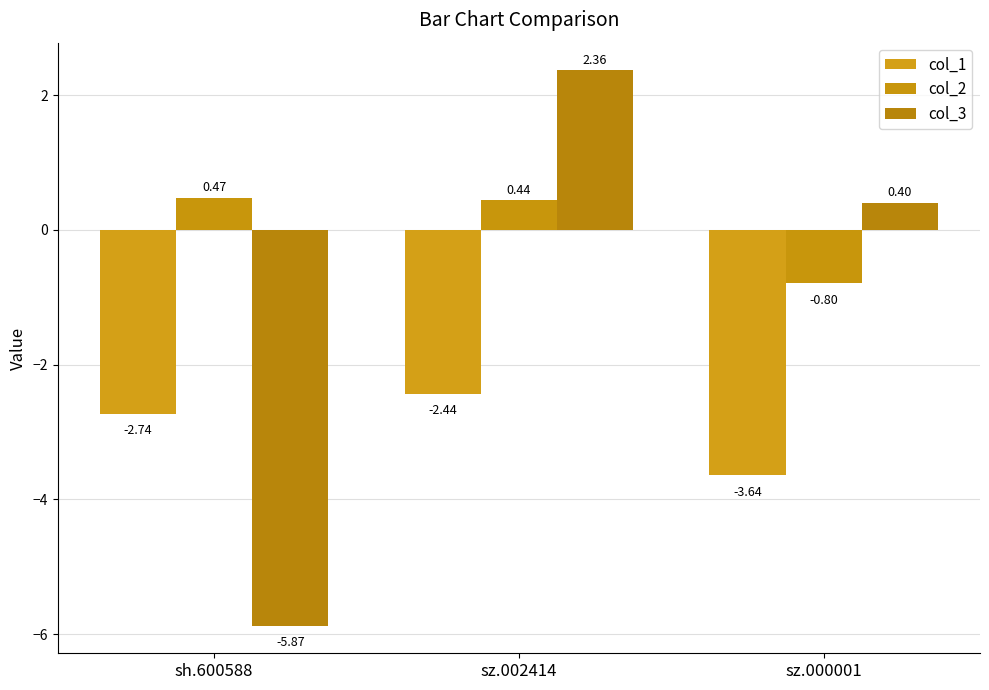

What position from the left is sz.002414?

2